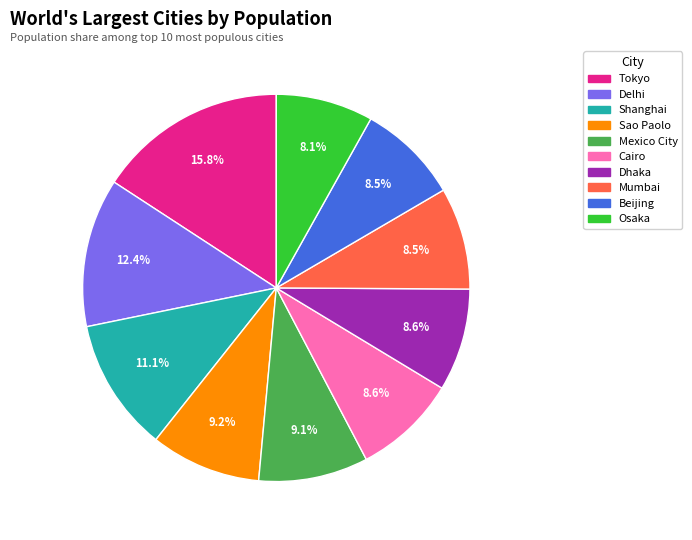

Is there a majority slice in this chart?

No